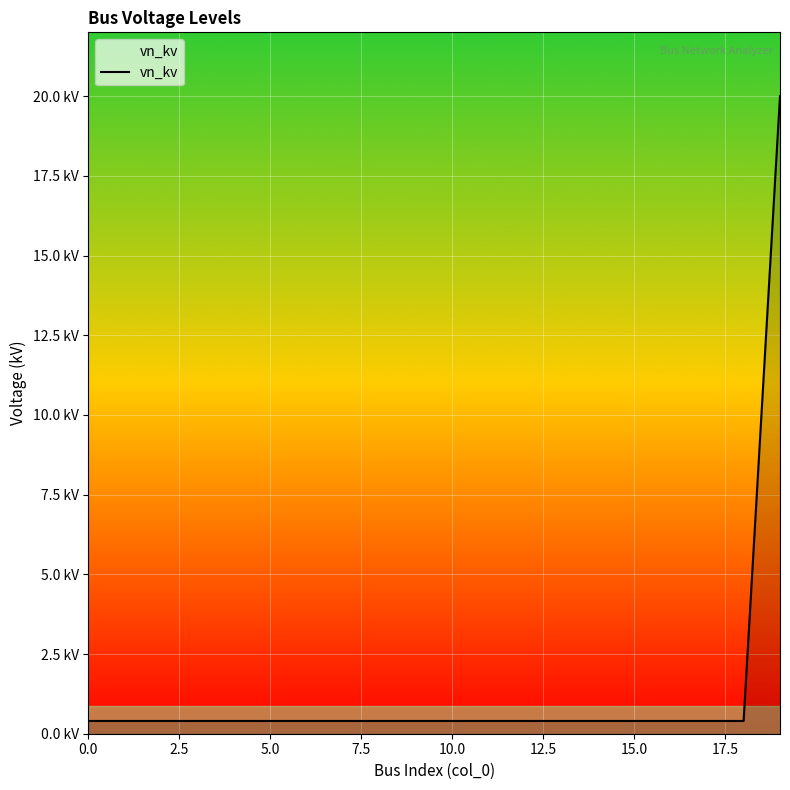

Which label corresponds to the largest value in the chart?

19